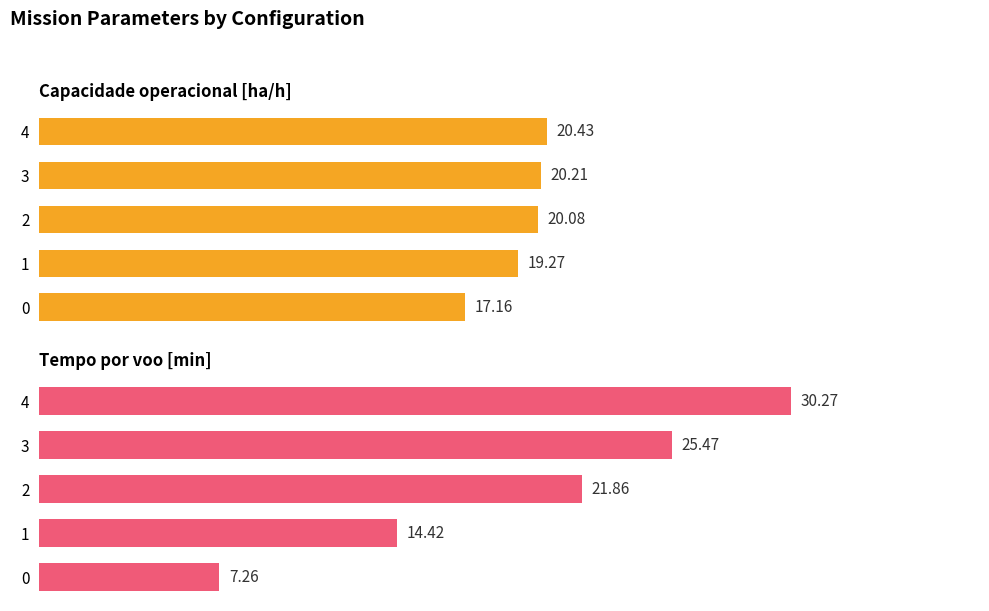

Is the value of Capacidade operacional [ha/h] at 1 greater than the value of Tempo por voo [min] at 0?

Yes